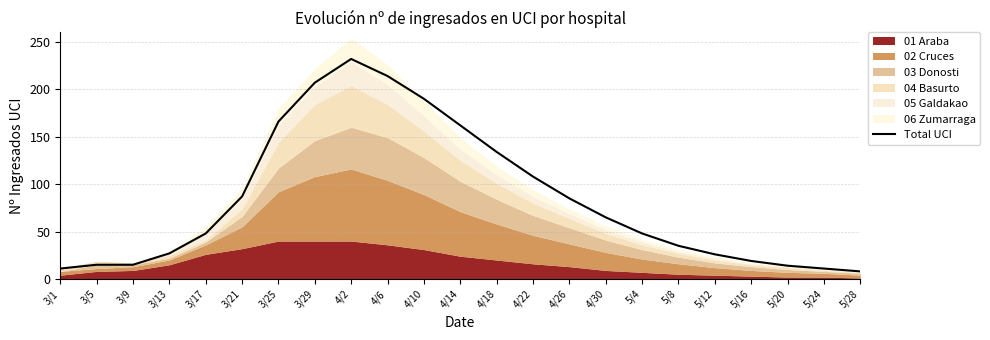

Reading left to right, extract all data points from this chart.

11	15	15	27	48	87	166	207	232	214	190	162	134	108	85	65	48	35	26	19	14	11	8